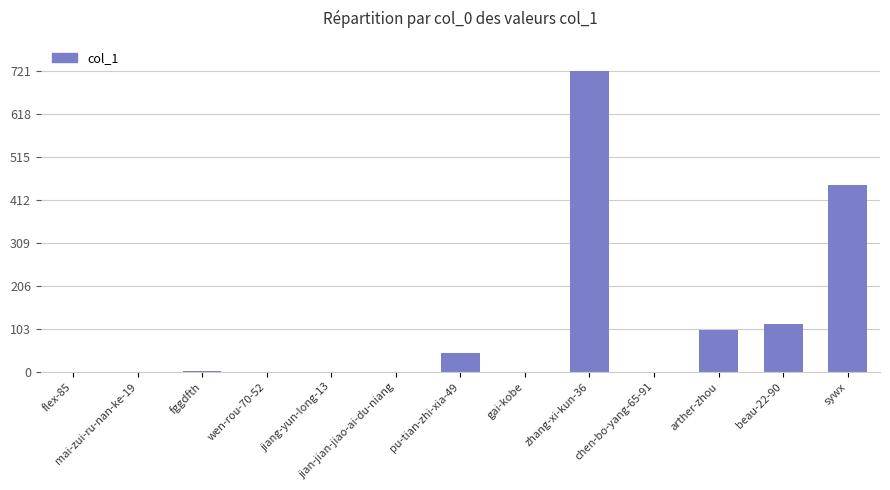

True or false: the data shows 248 at flex-85.

False